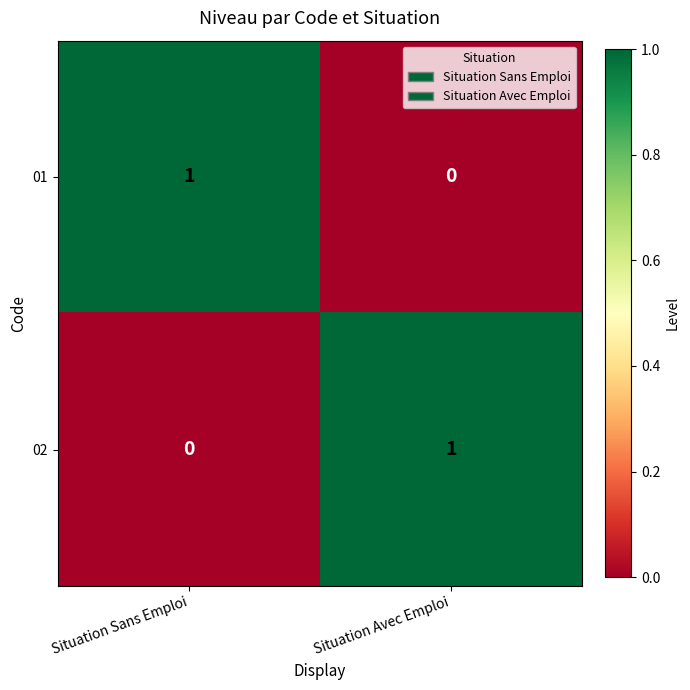

Reading left to right, list all the values displayed in this chart.

01: 1	0
02: 0	1